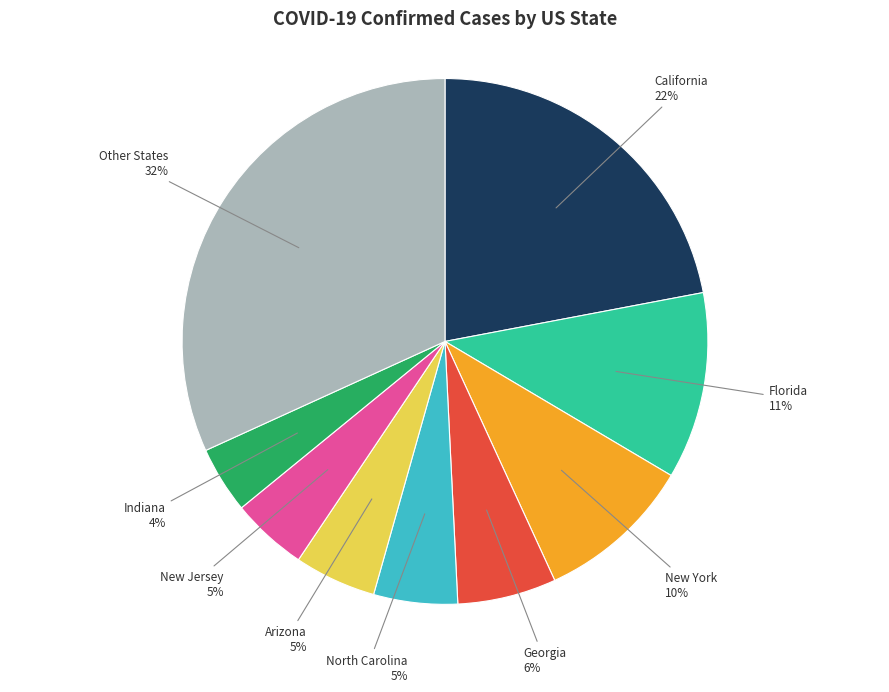

To the nearest percent, what percentage of the pie is Indiana?

4%